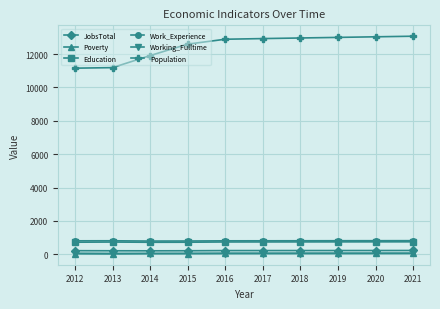

What is the maximum value for Education?

746